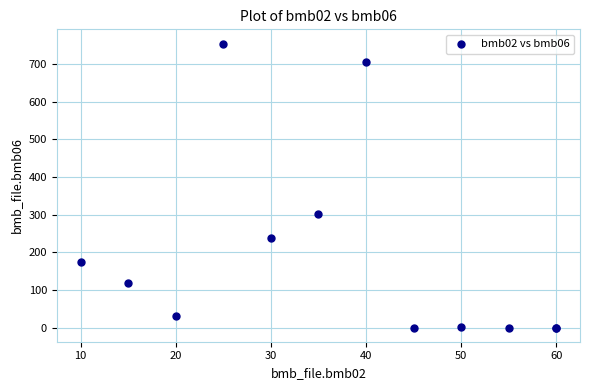

What Y value in the scatter plot is closest to 377?

303.0